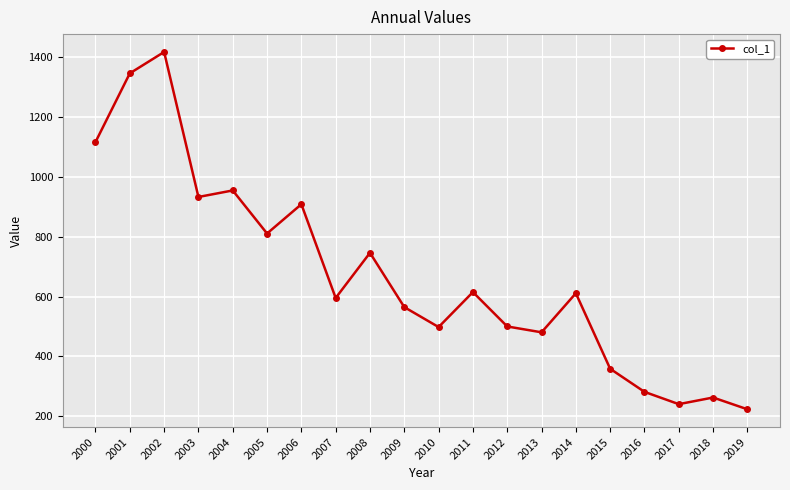

True or false: the data shows 1992.4 at 2002.

False